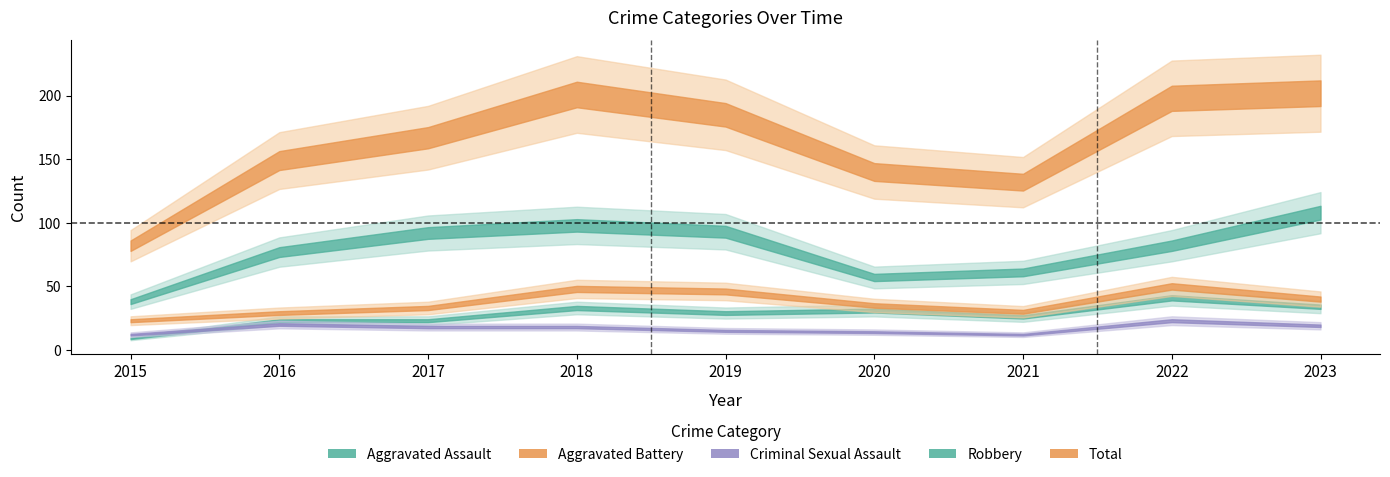

What is the value of the Aggravated Assault point at the 1st from the left?

9